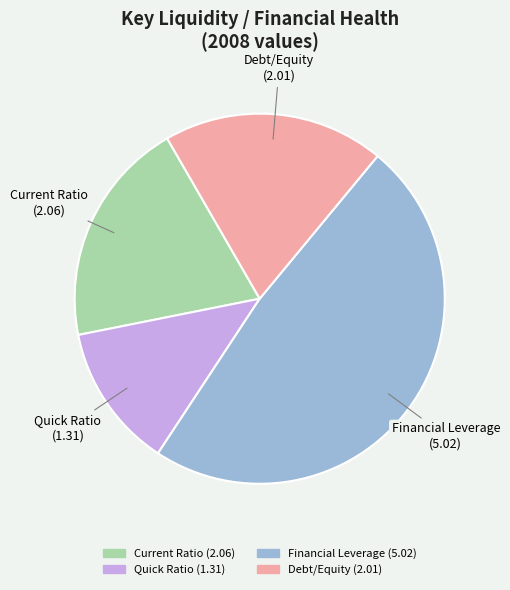

Which category has the biggest portion of the pie?

Financial Leverage